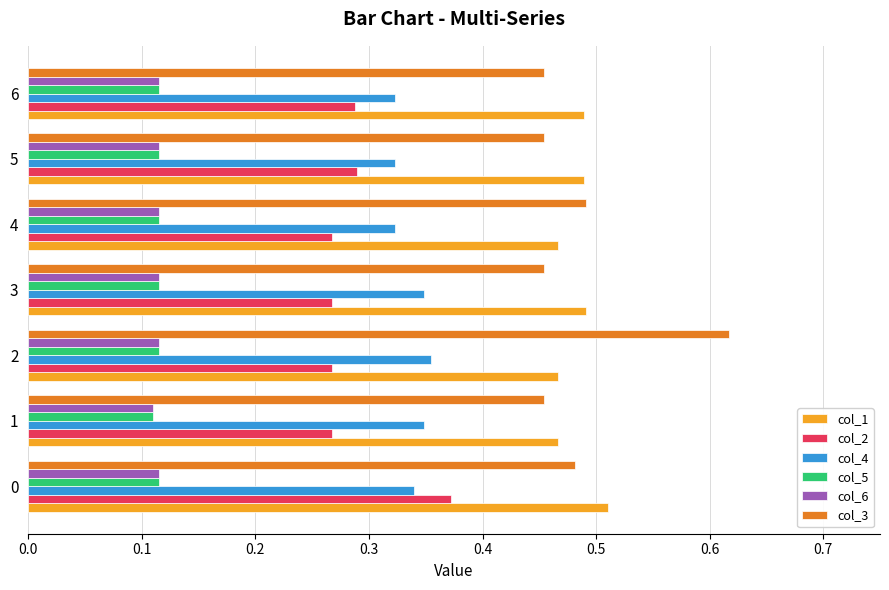

How many col_1 values are between 0 and 1?

7